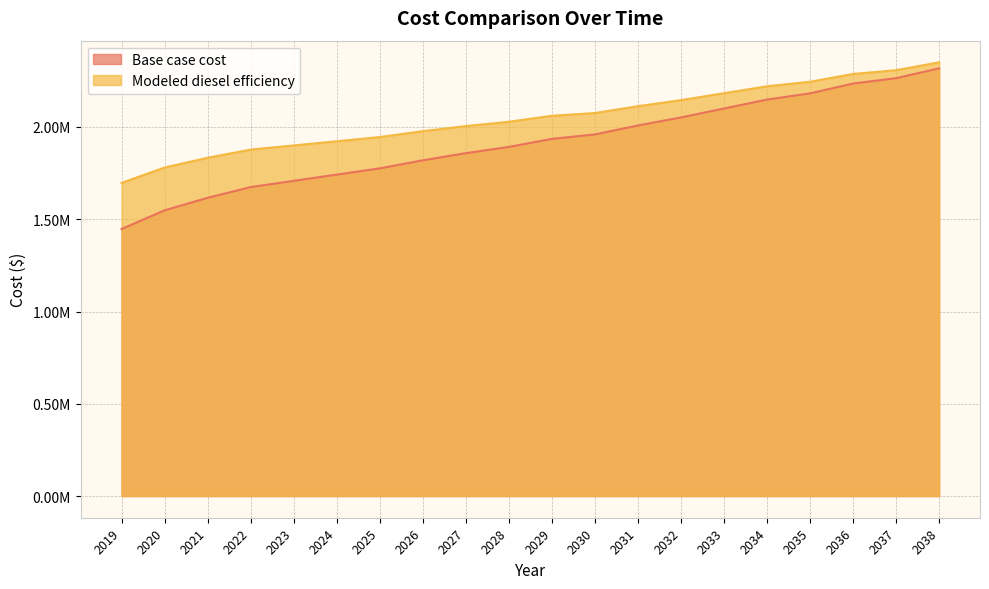

List the series in order of their peak value, highest first.

Modeled diesel efficiency, Base case cost